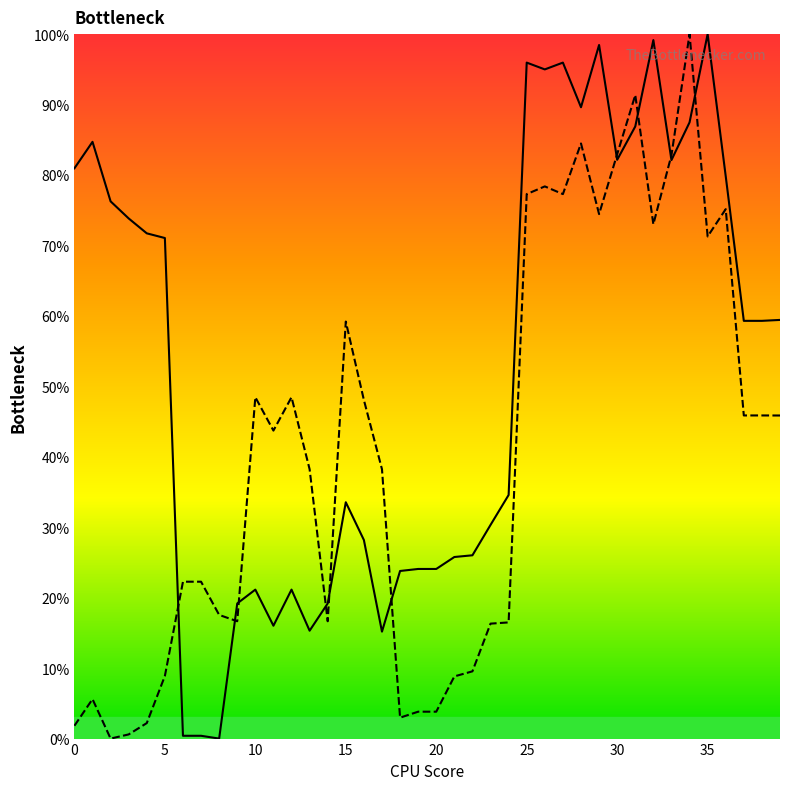

What is the spread (max minus min) of values at 29?

24.0